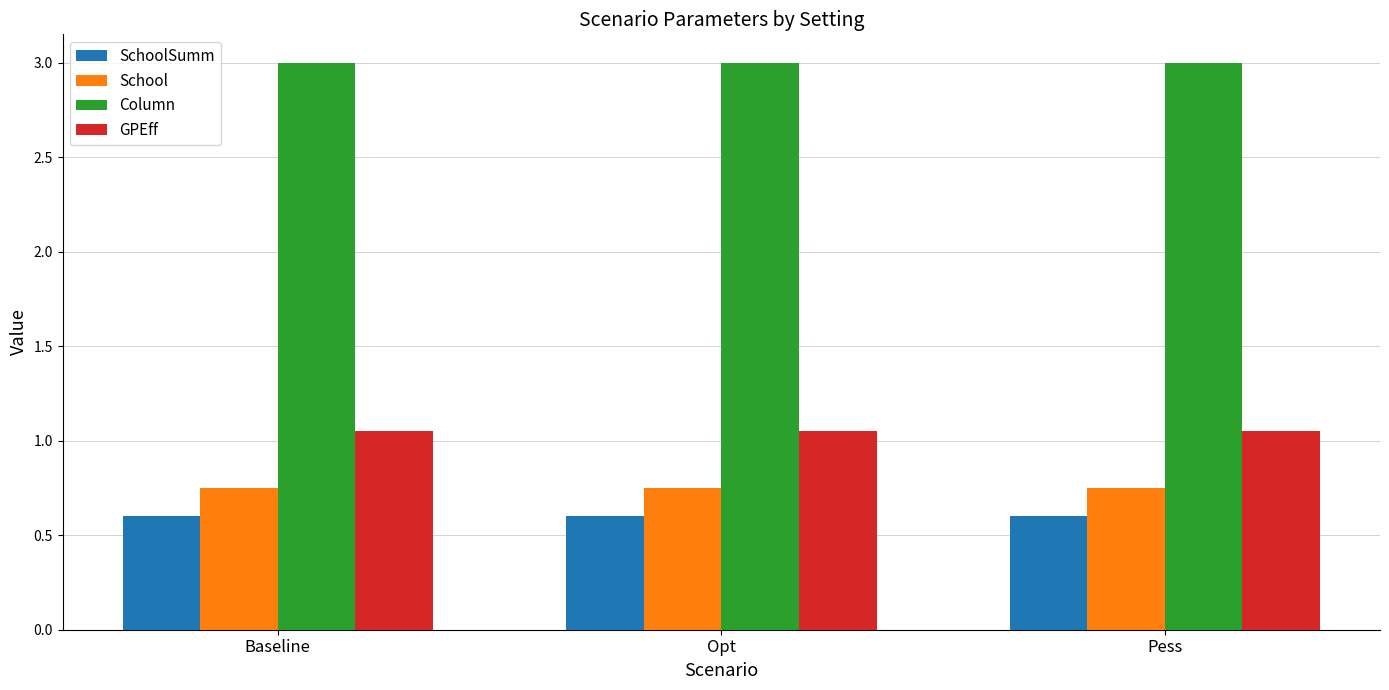

What is the spread (max minus min) of values at Opt?

2.4